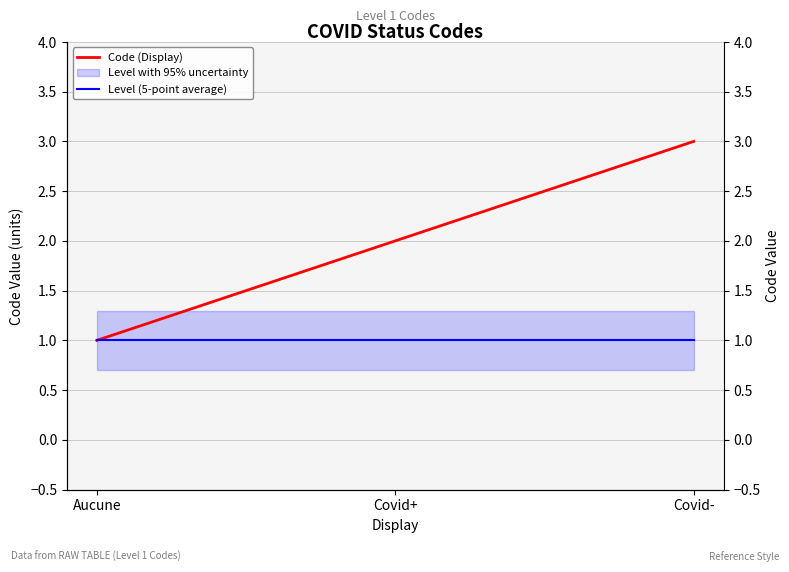

What is the difference between the Code (Display) values at Covid+ and Covid-?

1